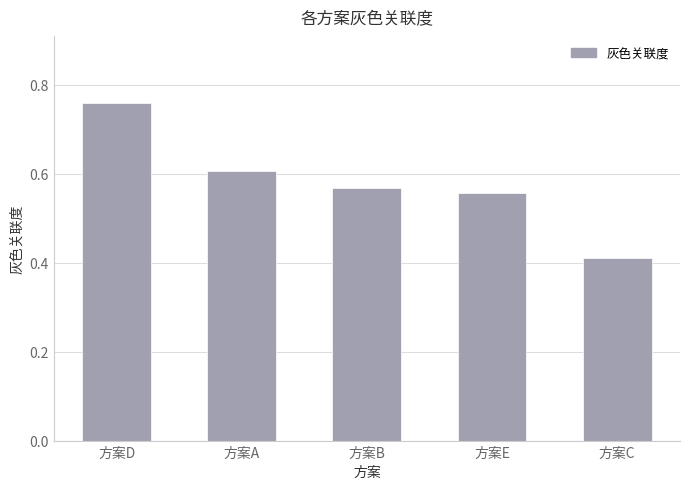

How many values are between 0 and 1?

5